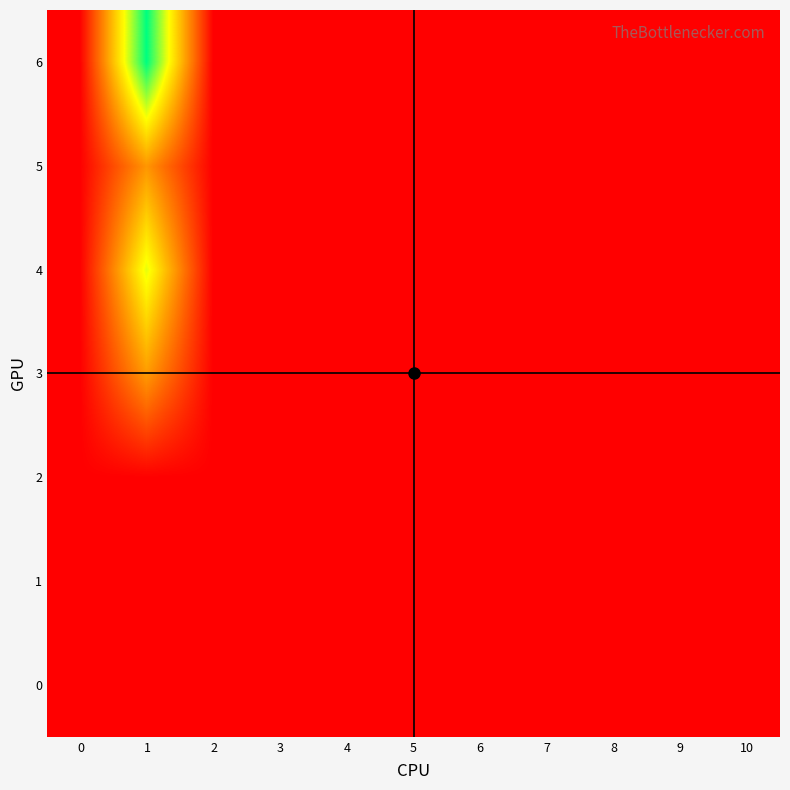

Rank the series at 2 from lowest to highest value.

0, 1, 2, 3, 4, 5, 6